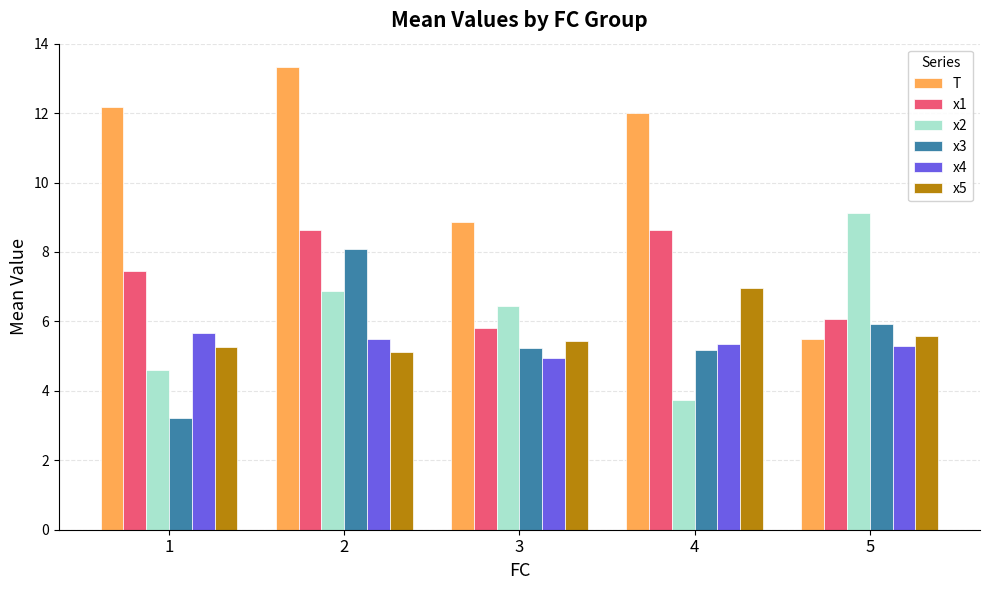

Reading right to left, extract all data points from this chart.

T: 5.5	12.0	8.9	13.3	12.2
x1: 6.1	8.6	5.8	8.6	7.4
x2: 9.1	3.7	6.4	6.9	4.6
x3: 5.9	5.2	5.2	8.1	3.2
x4: 5.3	5.3	4.9	5.5	5.7
x5: 5.6	7.0	5.4	5.1	5.3